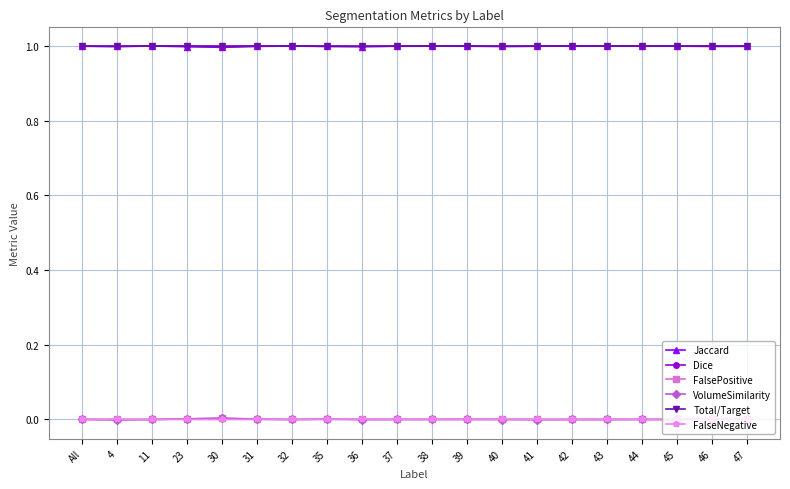

Is the value of Dice at 40 greater than the value of VolumeSimilarity at 40?

Yes